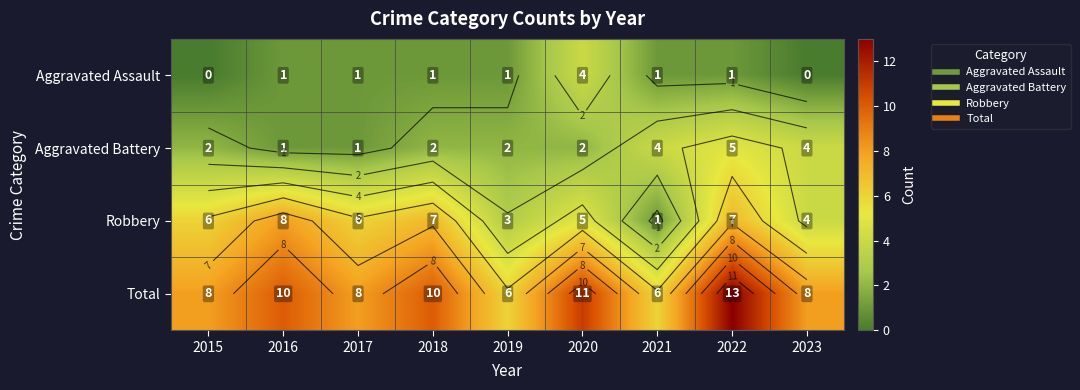

At how many categories does at least one series exceed 10?

2